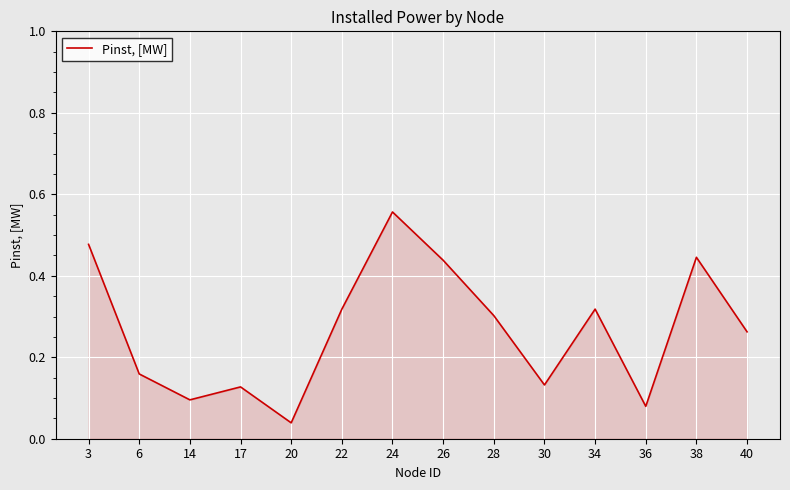

The chart shows a value of 0.1 at 34. True or false?

False